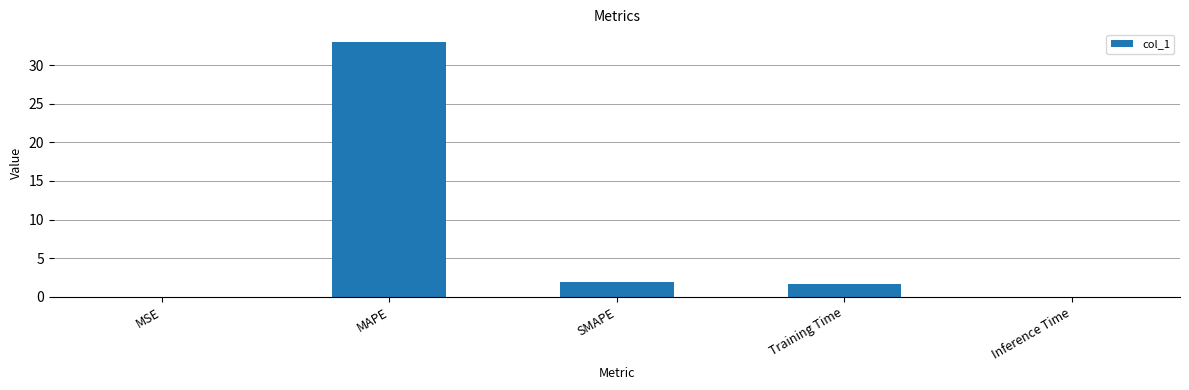

What value does the data have at MAPE?

33.0